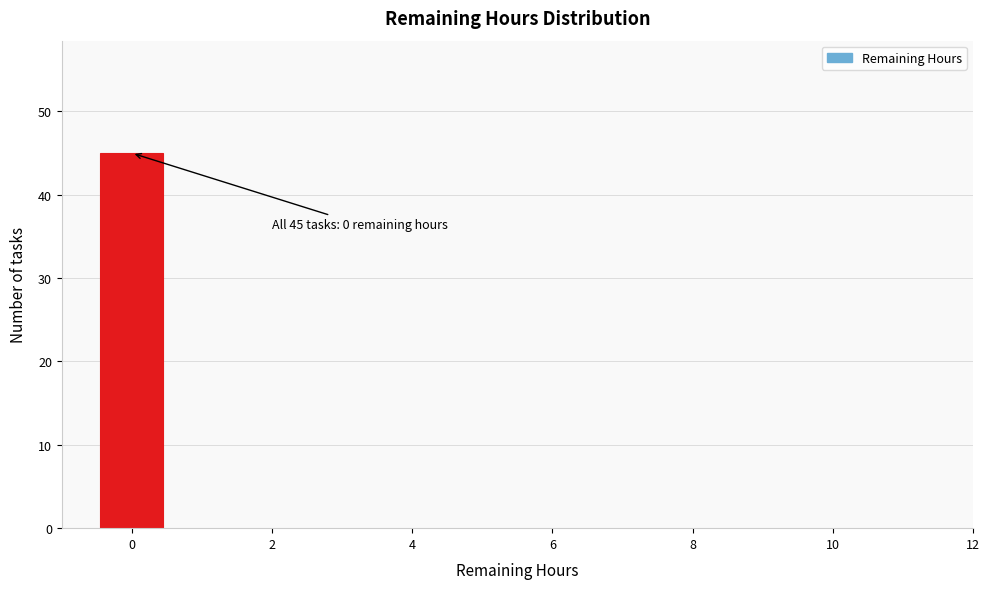

Which range on the x-axis has the tallest bar?

-0.5 to 0.5